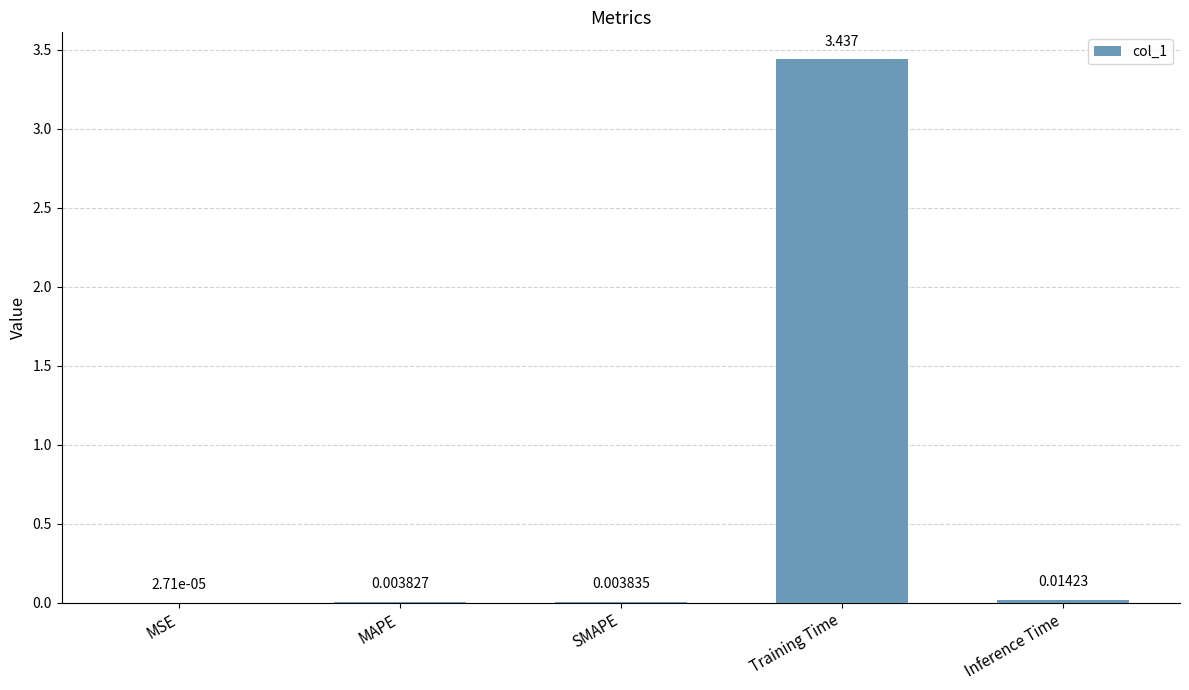

Does the chart contain stacked bars?

No